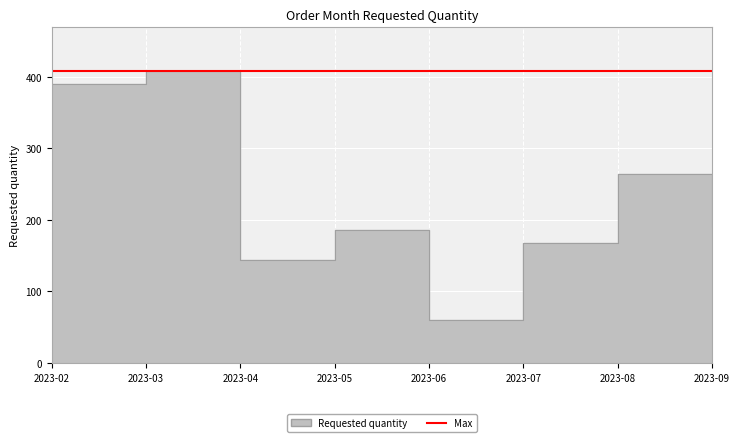

What is the ratio of the value at 2023-07 to the value at 2023-09?

0.9